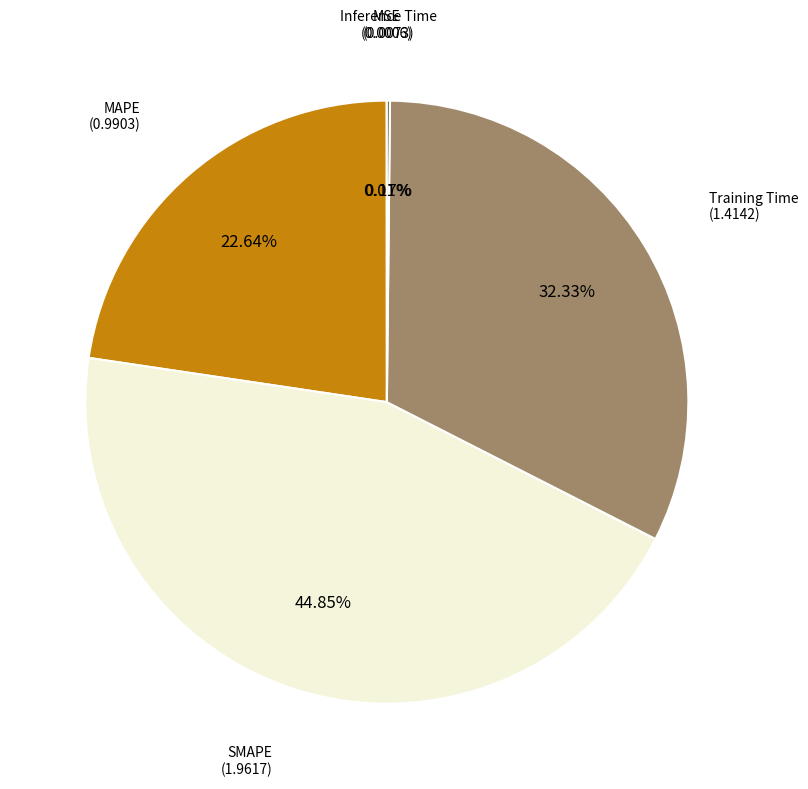

Does any single category account for the majority?

No